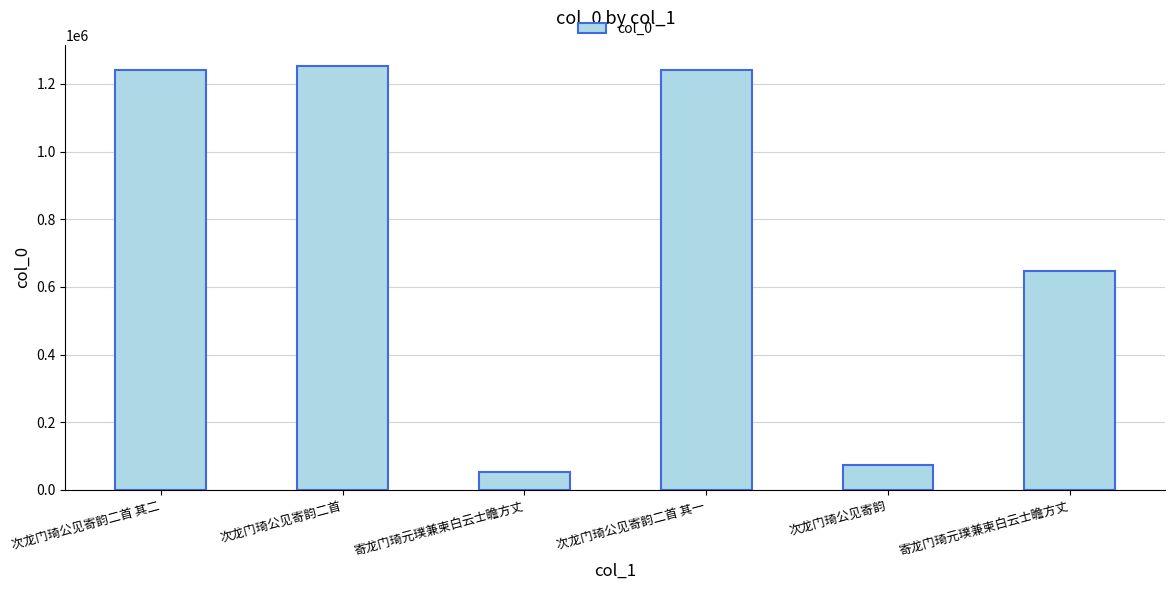

What is the average value?

751133